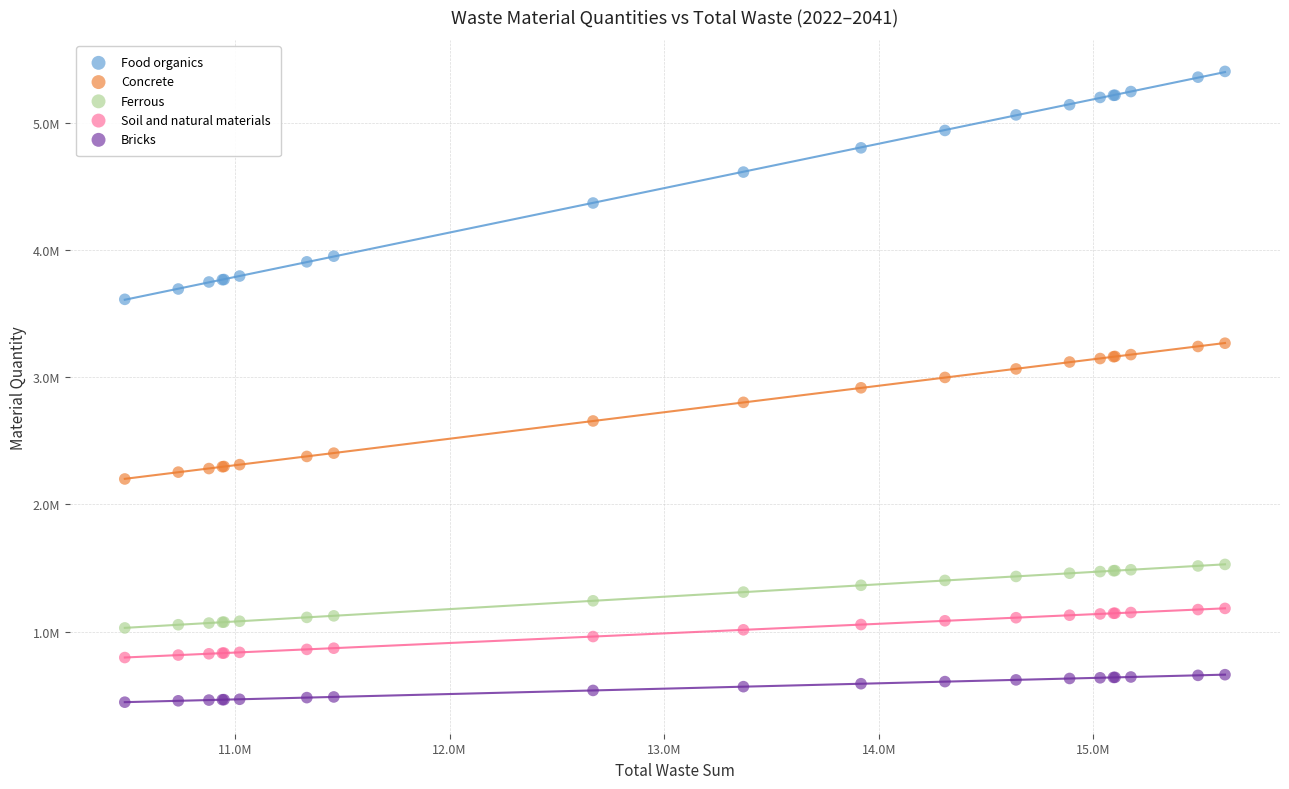

Which series contains the lowest Y value?

Bricks